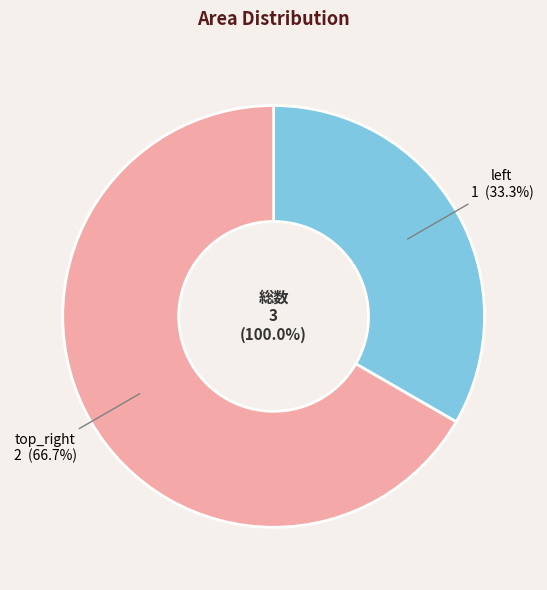

Is there a majority slice in this chart?

Yes